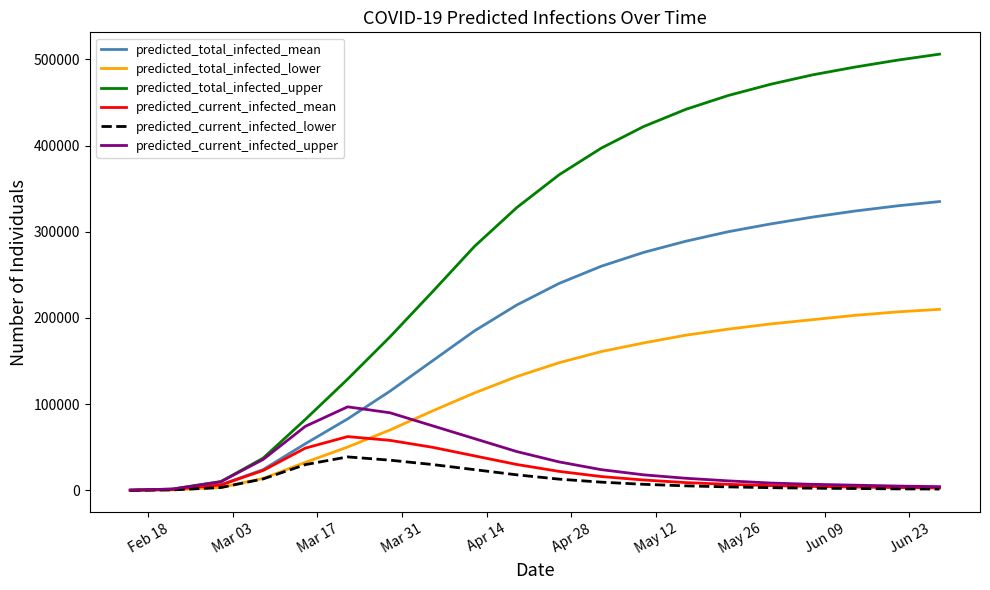

Which series has the largest range (max minus min)?

predicted_total_infected_upper